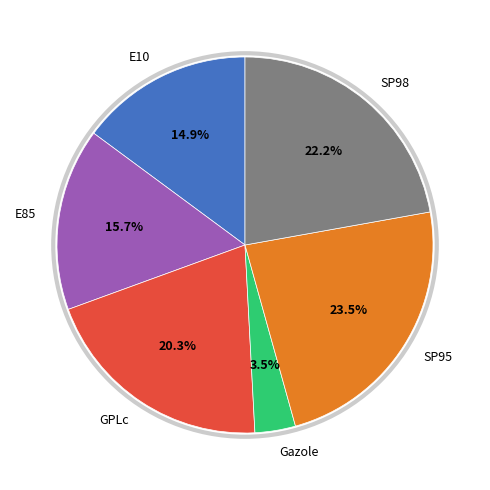

How many slices are in this pie chart?

6